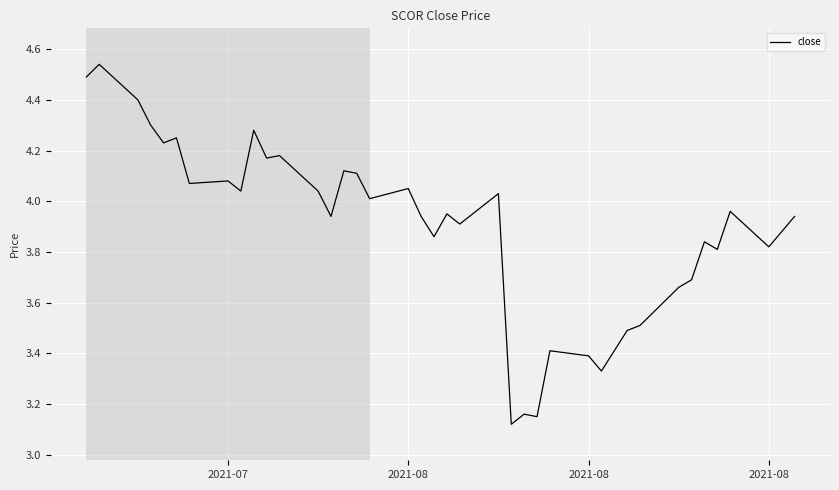

What is the difference between the maximum and minimum values?

1.4